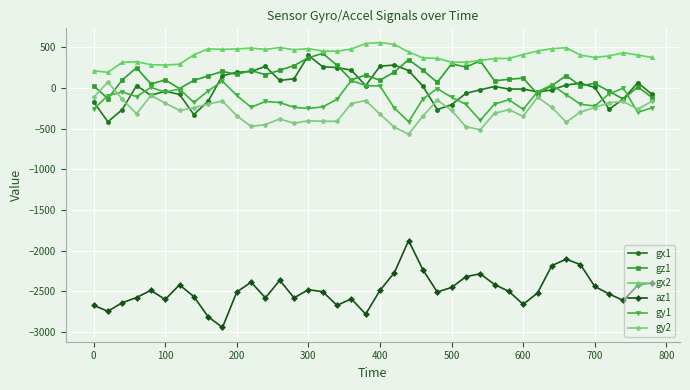

How many categories are shown in the chart?

40